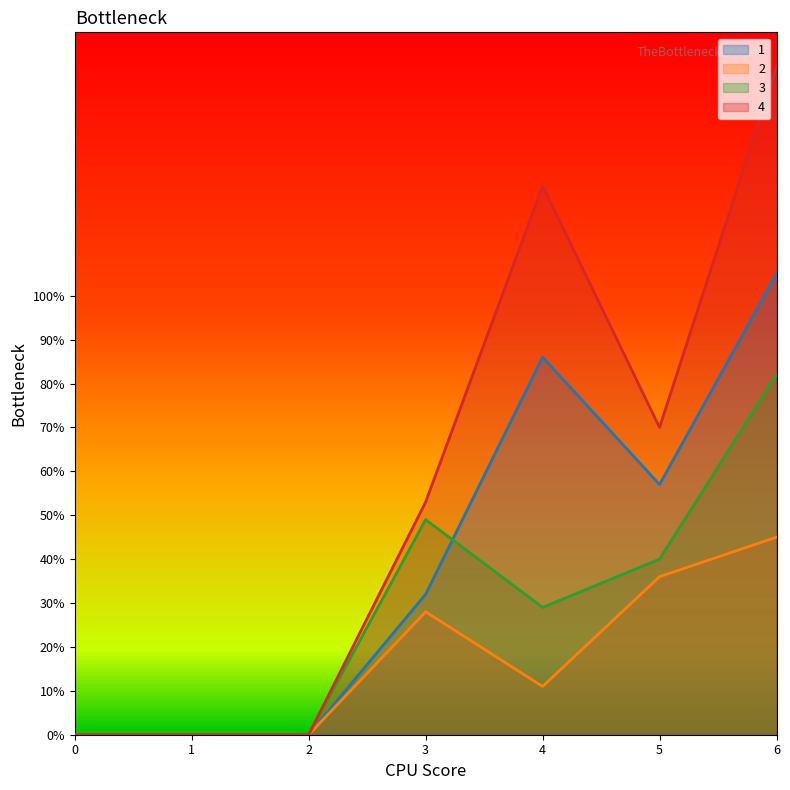

What is the sum of the 1 values at 1 and 6?

105